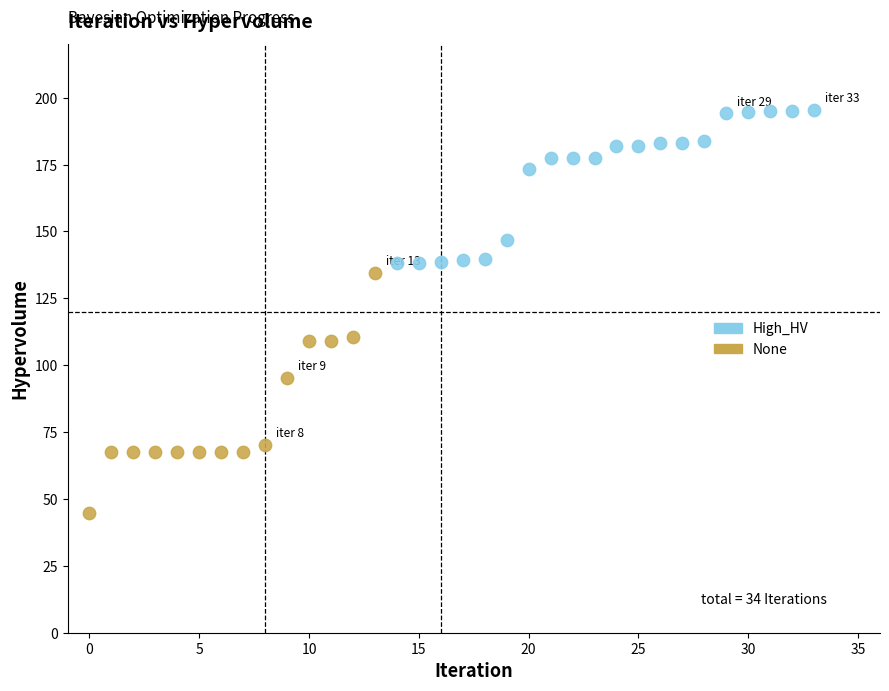

Which series has the largest Y range (max minus min)?

None